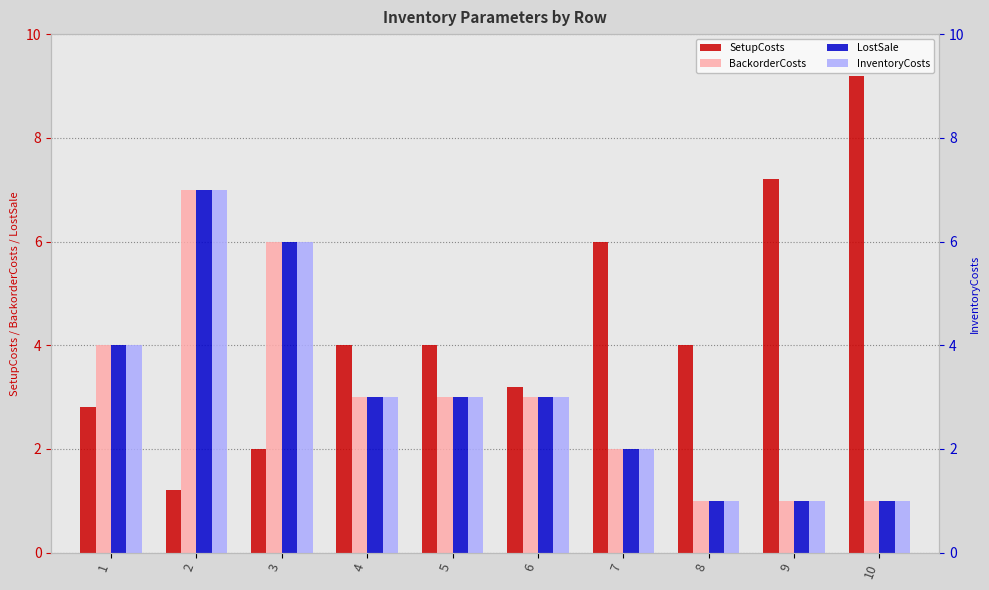

What is the greatest value displayed?

9.2